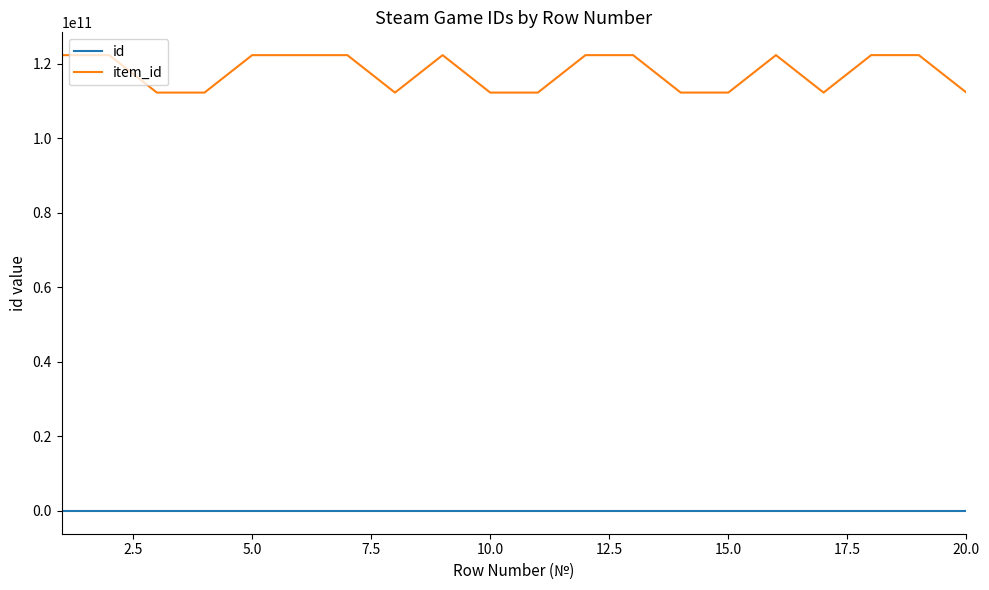

Which series has the widest spread of values?

item_id